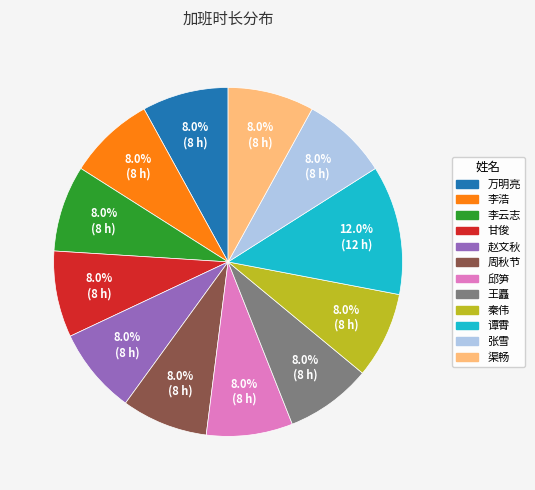

Approximately how many times larger is the value at 邱笋 compared to 渠畅?

1.0